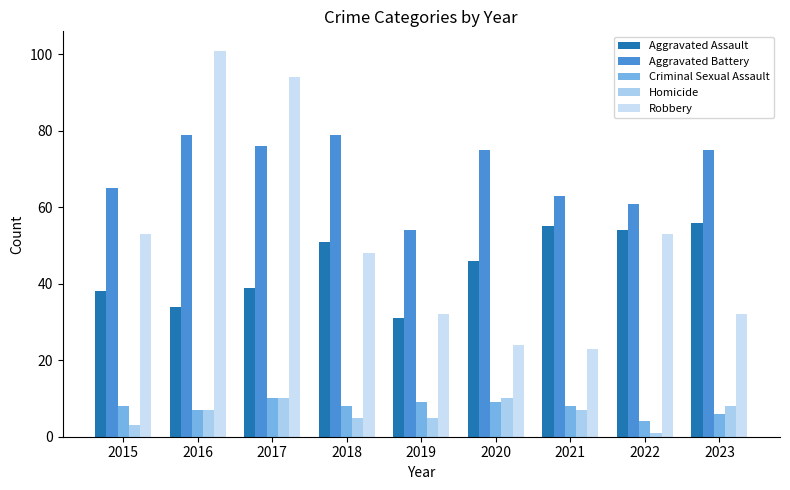

How many bars are there in total?

45